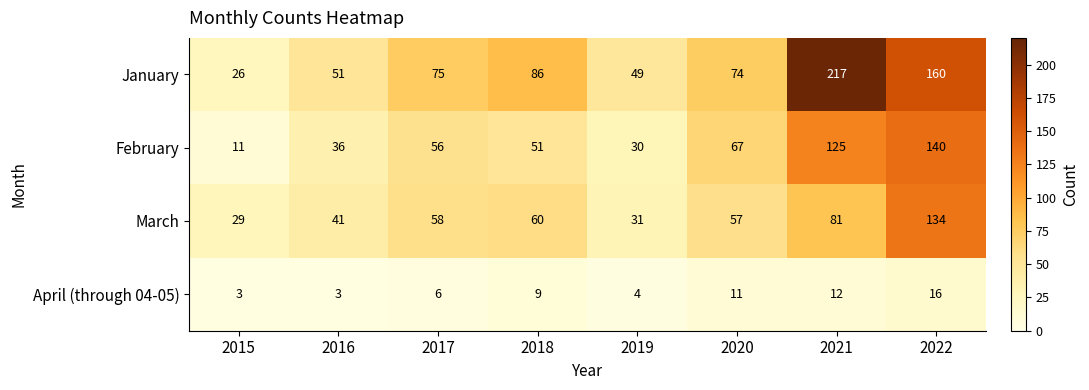

At which category is the sum across all series the highest?

2022